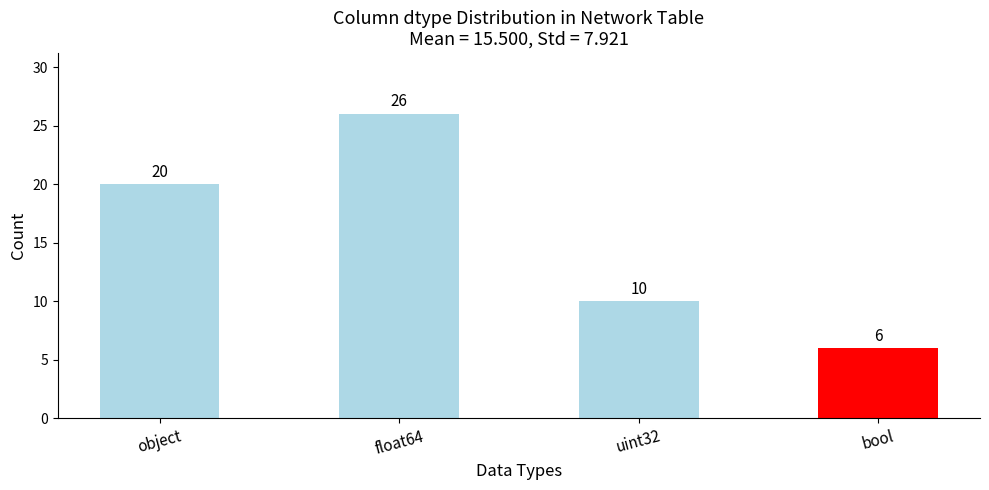

What is the difference between the values at bool and float64?

20